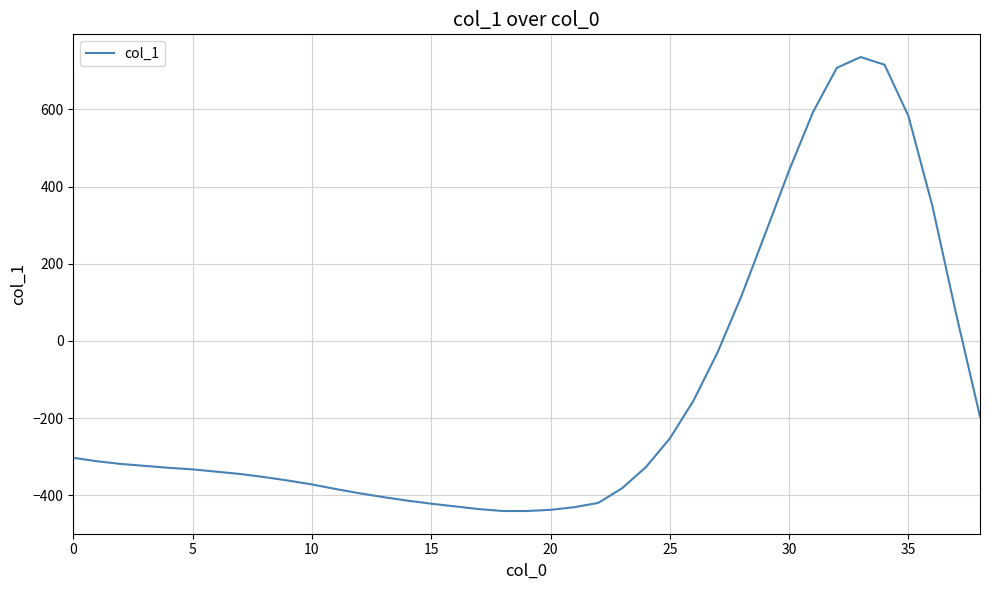

What is the smallest value displayed?

-441